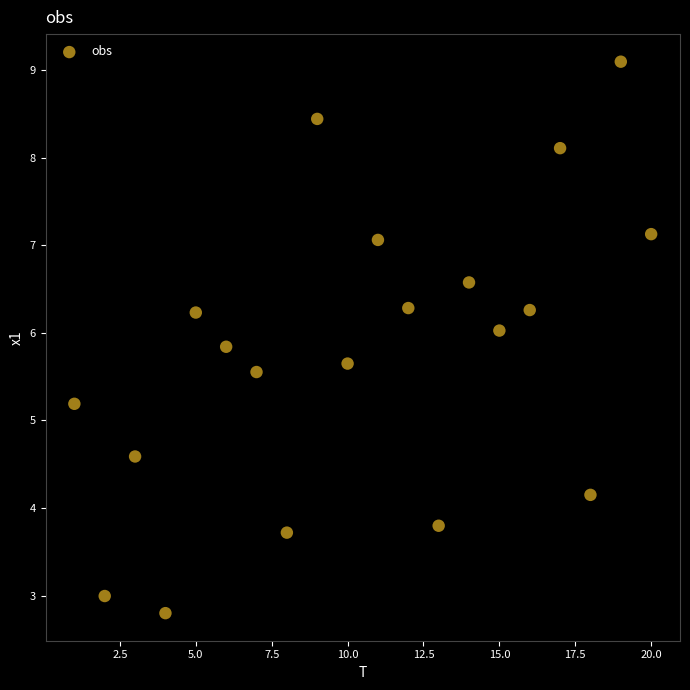

What Y value in the scatter plot is closest to 5?

5.2